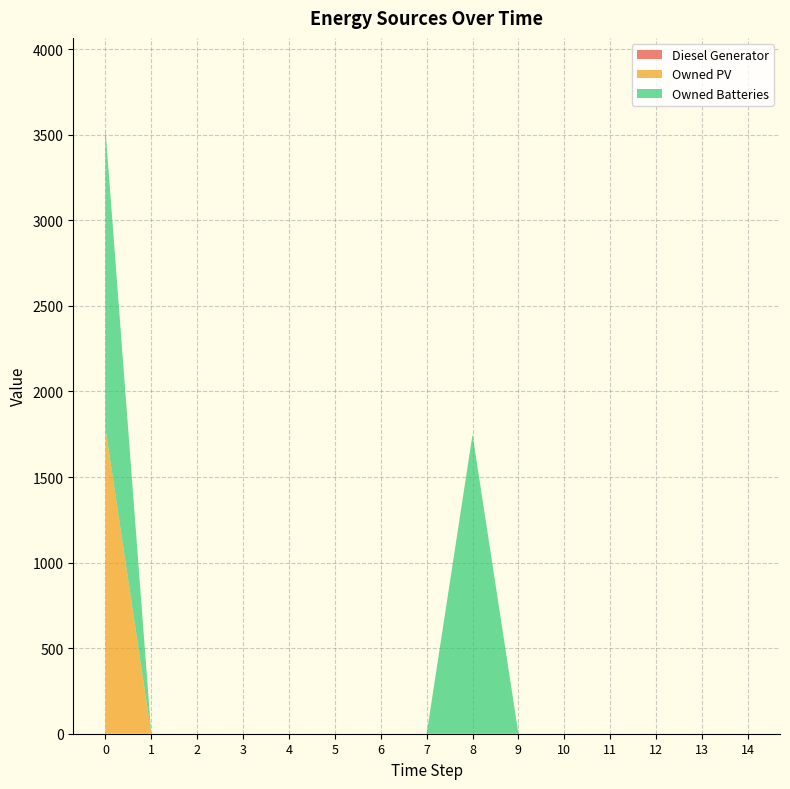

Reading left to right, transcribe all the data shown in this chart.

Diesel Generator: 0	0	0	0	0	0	0	0	0	0	0	0	0	0	0
Owned PV: 1787	0	0	0	0	0	0	0	0	0	0	0	0	0	0
Owned Batteries: 1749	0	0	0	0	0	0	0	1749	0	0	0	0	0	0